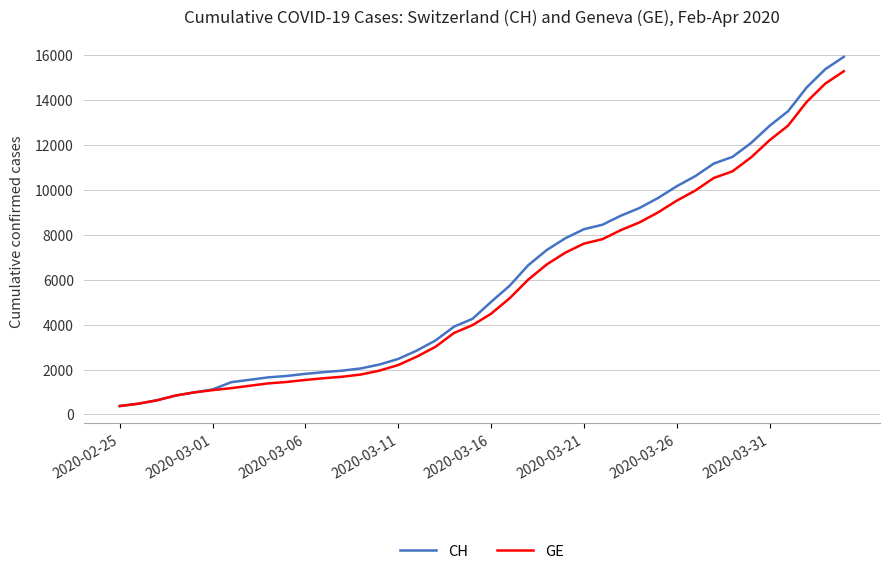

What is the maximum value shown in the chart?

15926